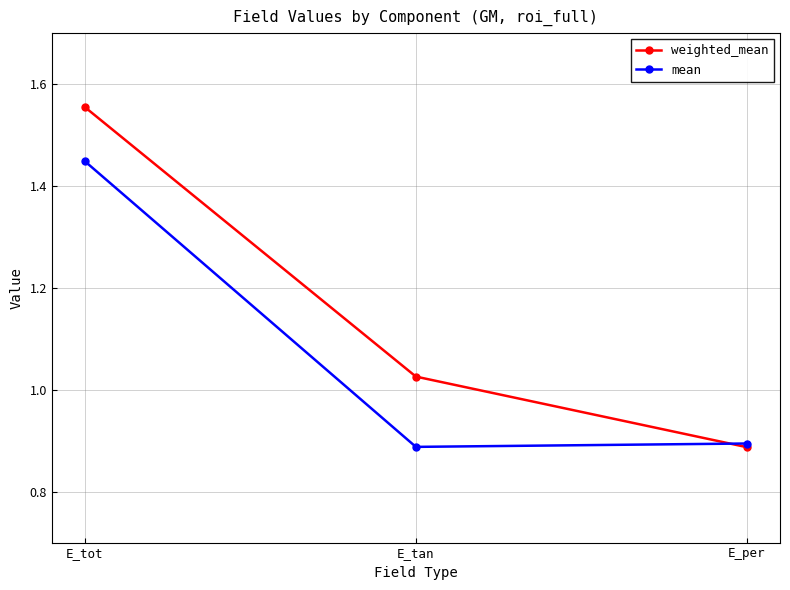

Which series has the largest range (max minus min)?

weighted_mean